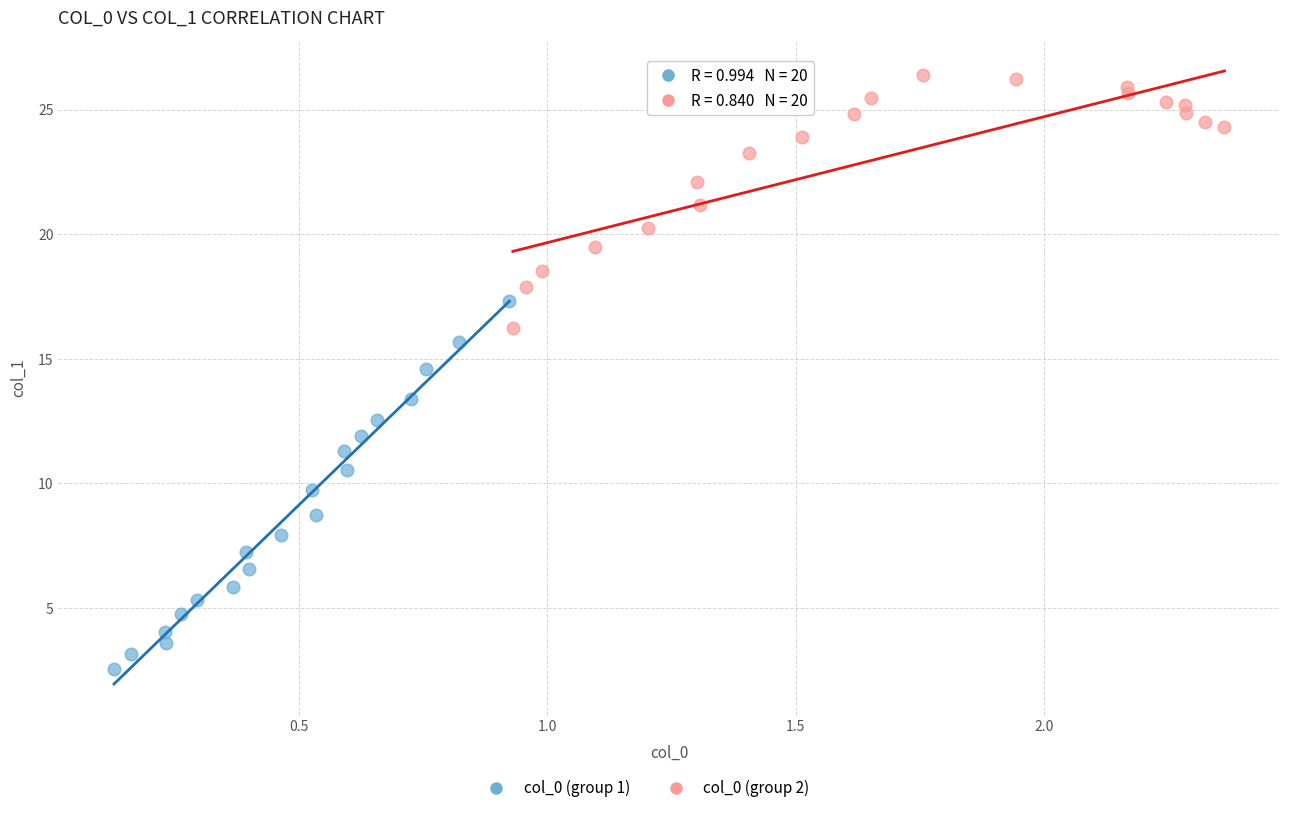

Which series has the largest Y range (max minus min)?

col_0 (group 1)